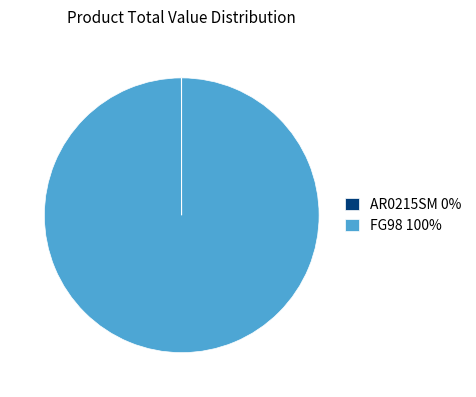

Is it true that FG98 is 93% of the pie?

False